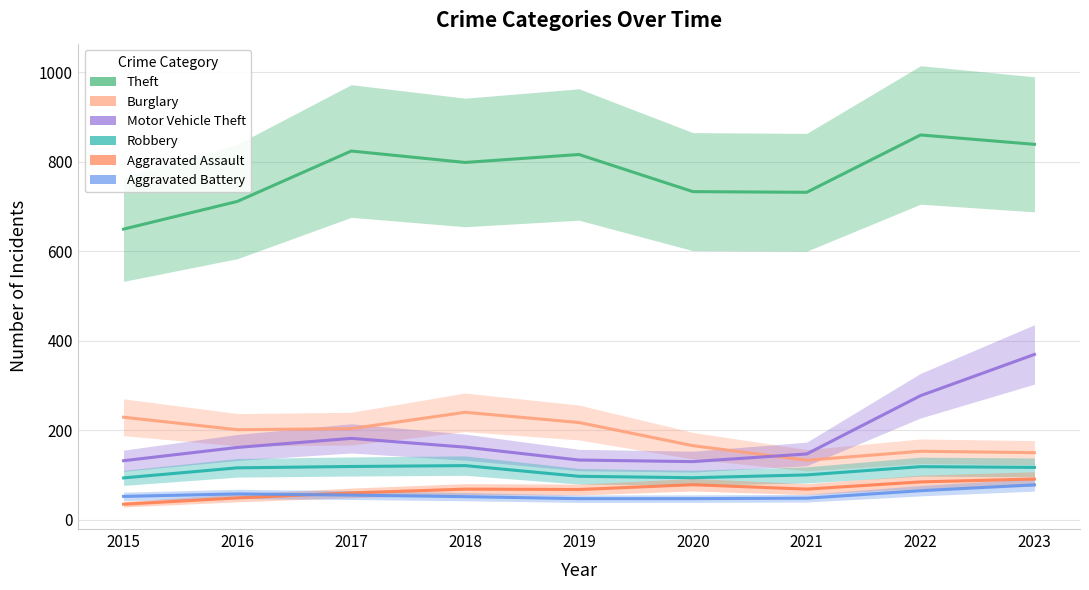

What is the maximum value for Motor Vehicle Theft?

369.3